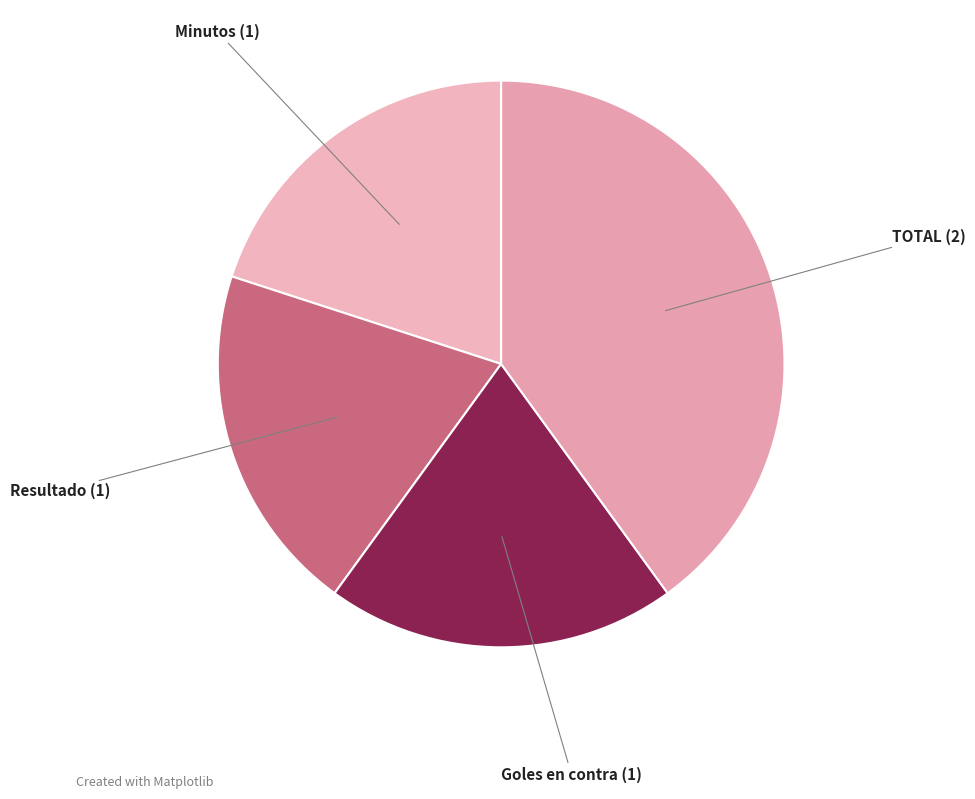

How many segments does this pie chart have?

4